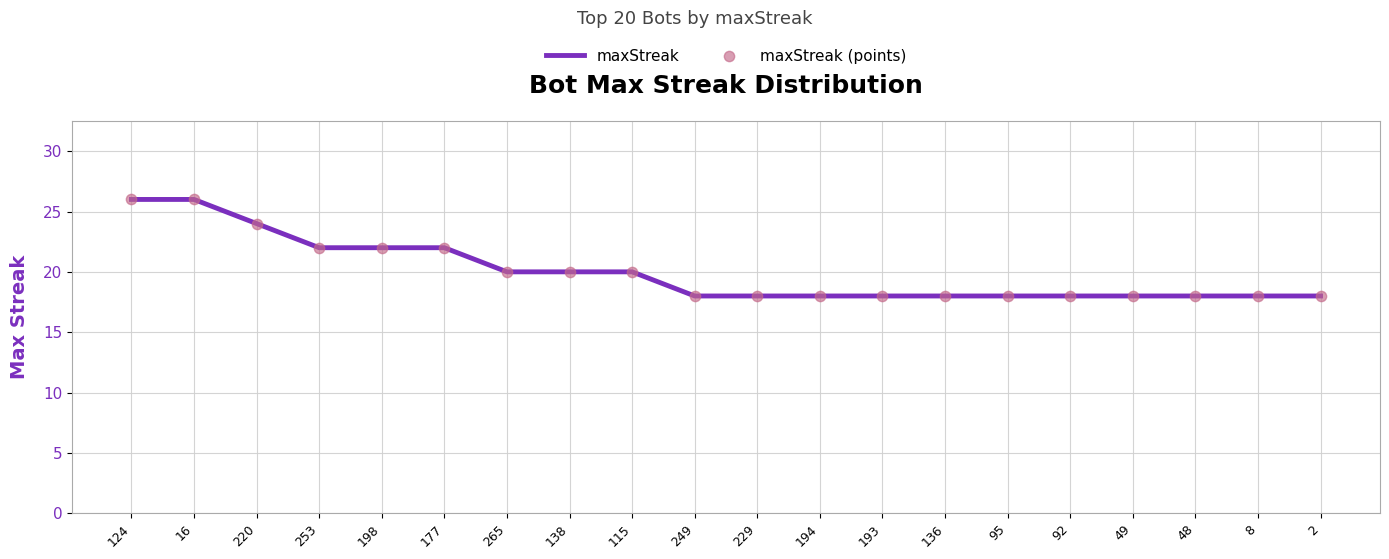

What is the greatest value displayed?

26